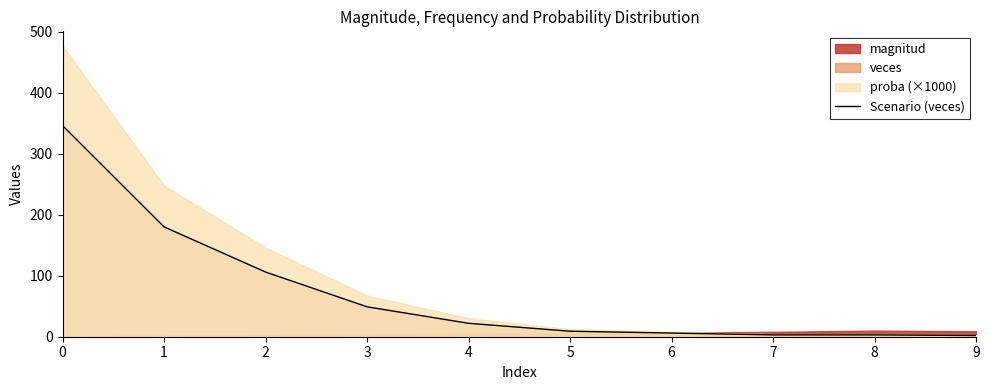

Rank the categories by value from highest to lowest.

0, 1, 2, 3, 4, 5, 6, 7, 8, 9